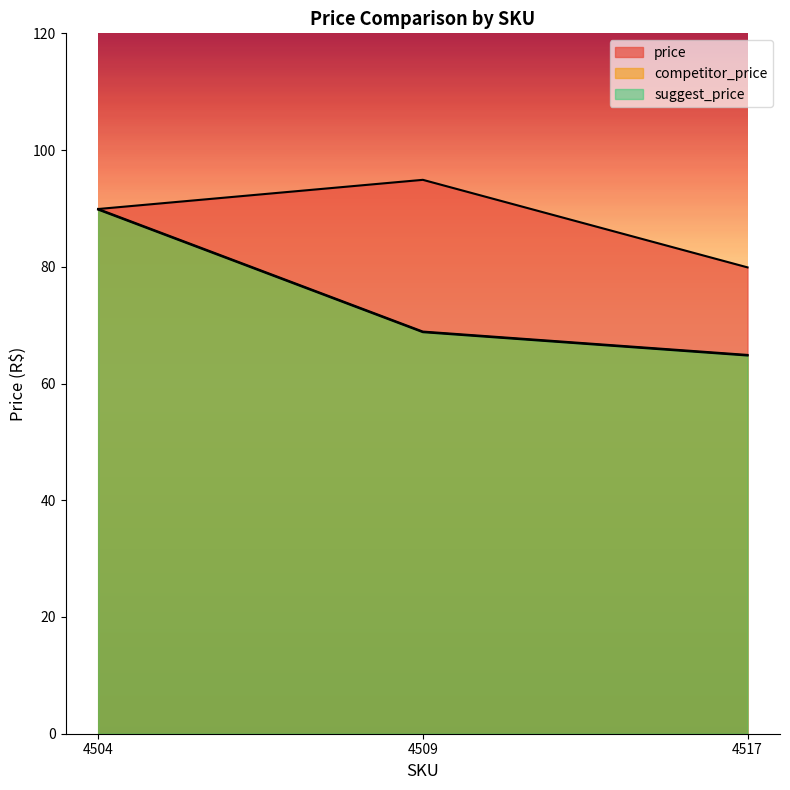

Reading right to left, transcribe all the data shown in this chart.

price: 4517=79.9	4509=94.9	4504=89.9
competitor_price: 4517=64.9	4509=68.9	4504=89.9
suggest_price: 4517=64.8	4509=68.8	4504=89.8